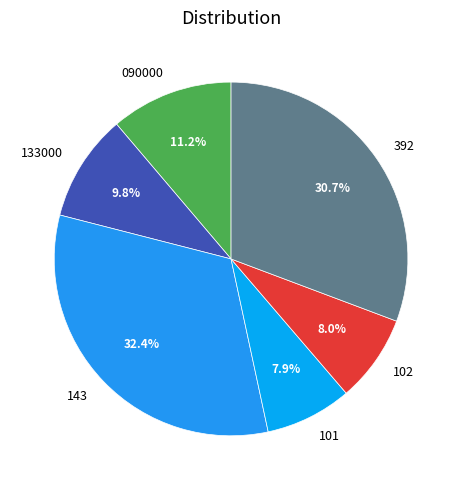

To the nearest percent, what is the average slice percentage?

17%